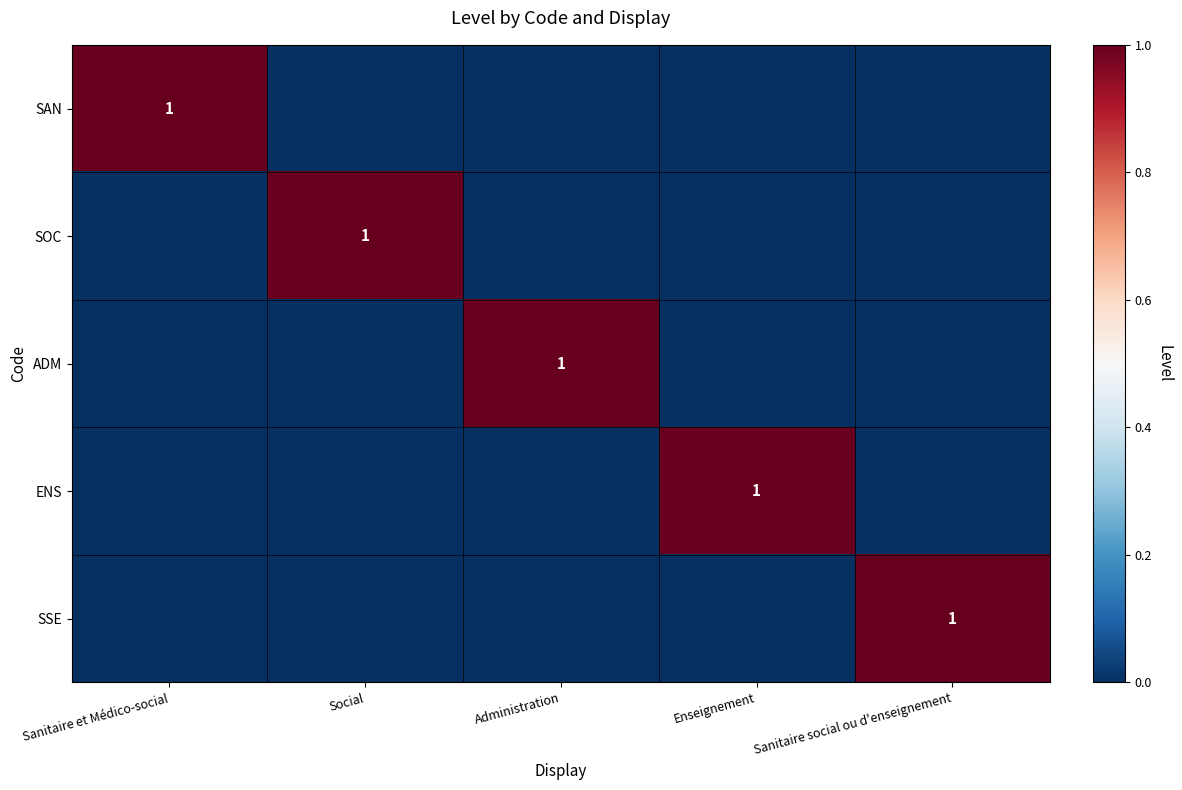

Which label corresponds to the largest value in the chart?

Sanitaire et Médico-social